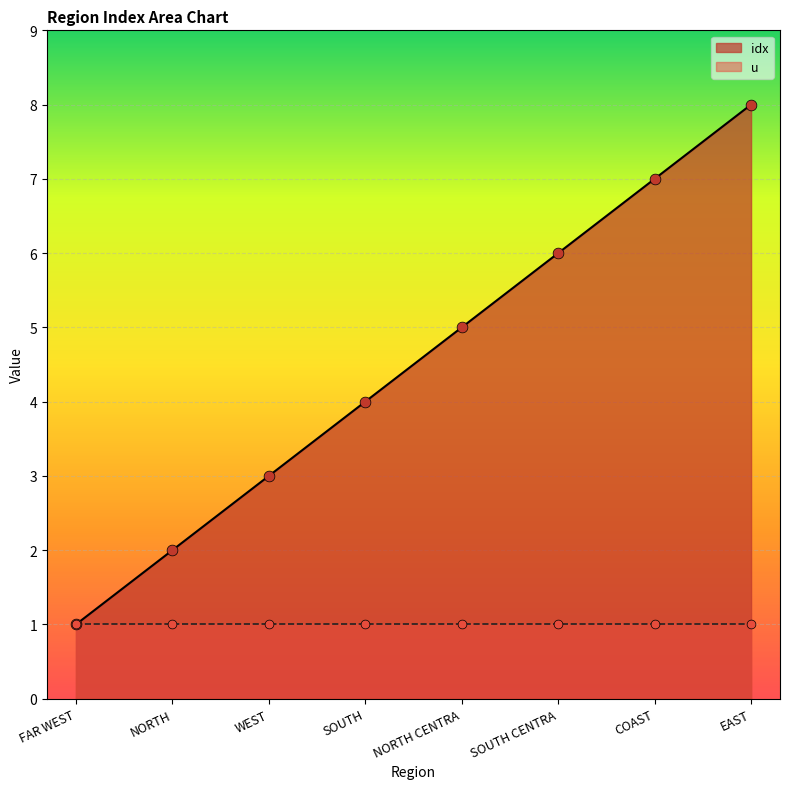

What is the ratio of the value at SOUTH to the value at COAST?

0.6